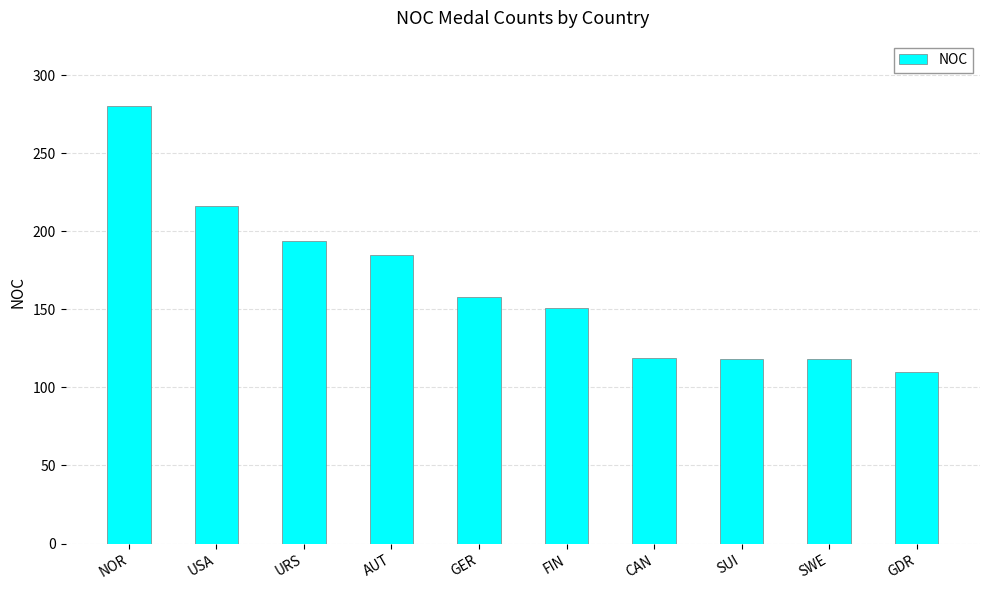

True or false: the data shows 158 at GER.

True